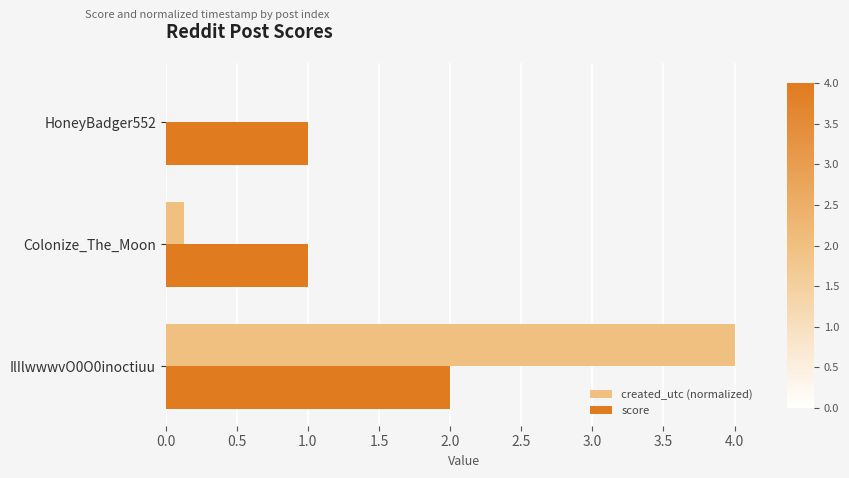

The value of created_utc (normalized) at HoneyBadger552 is 0.0. True or false?

True